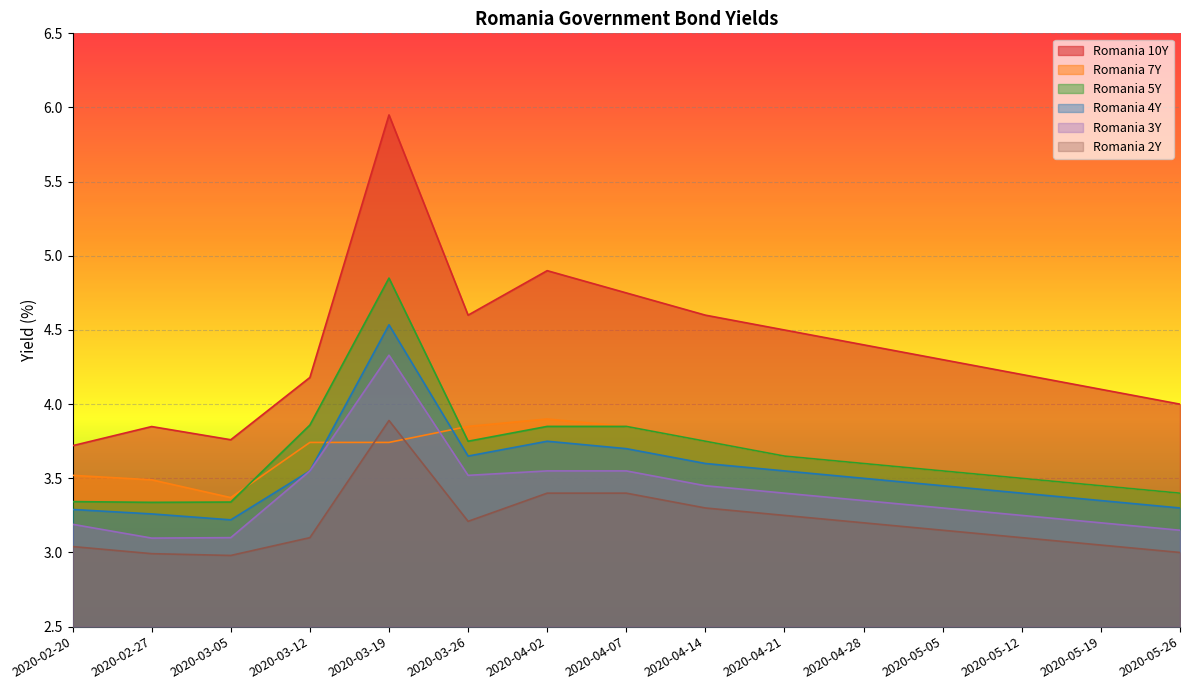

What are all the series names shown in the legend?

Romania 10Y, Romania 7Y, Romania 5Y, Romania 4Y, Romania 3Y, Romania 2Y